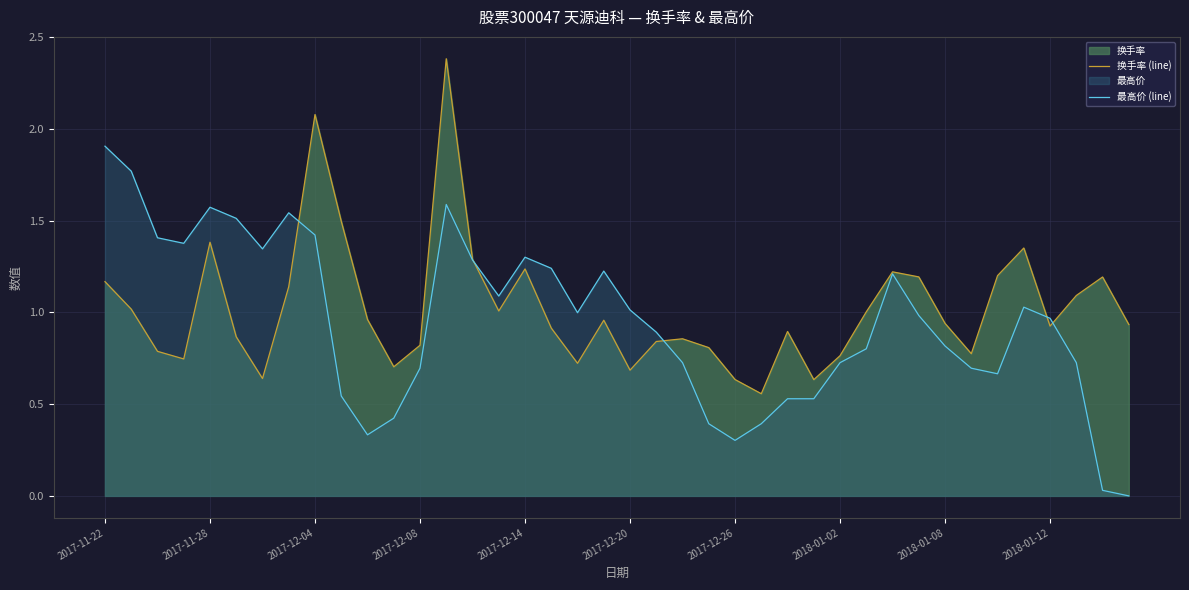

Is it true that 最高价 (line) equals 3.3 at 2017-11-22?

False